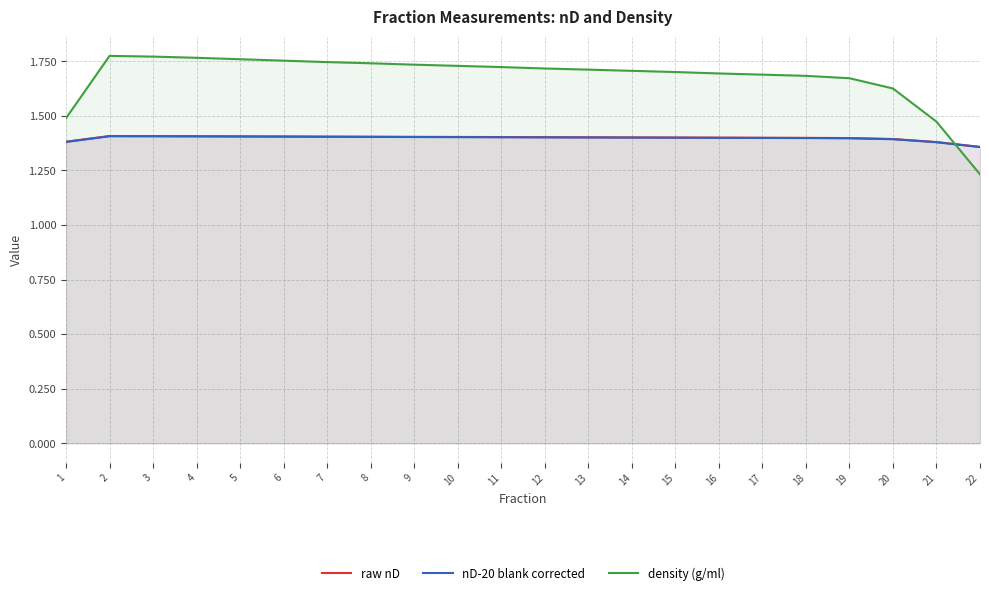

What is the highest value of the density (g/ml) series?

1.8